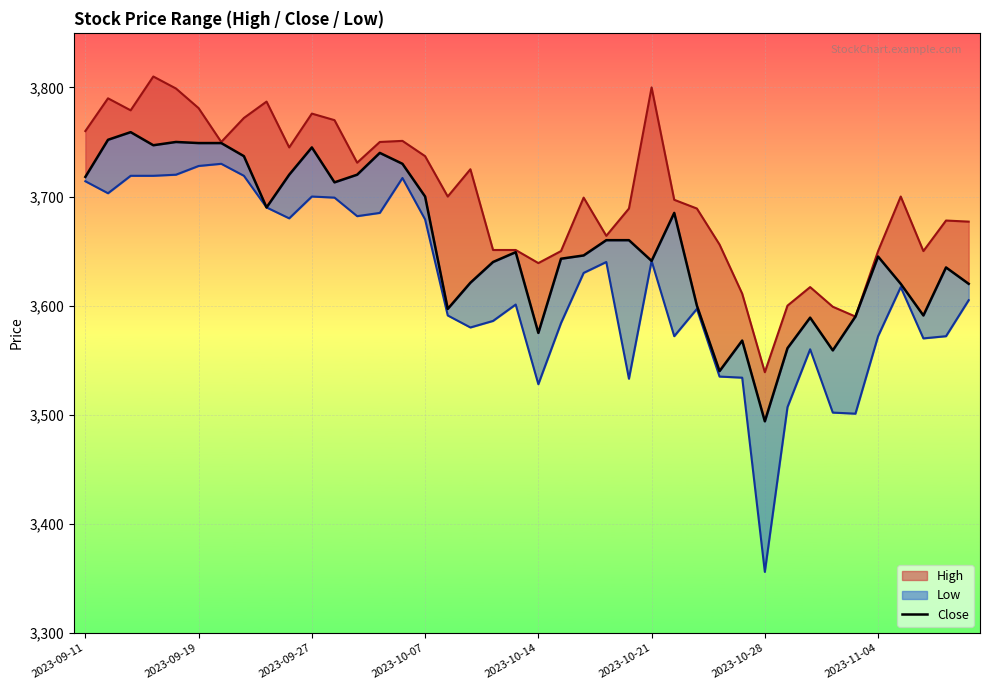

What is the change in value from 17 to 25?

+20